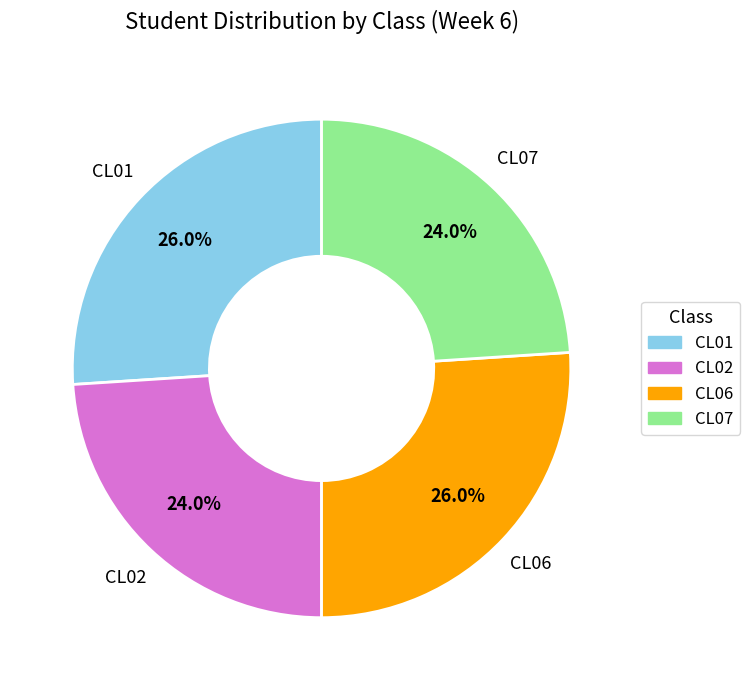

To the nearest percent, what is the difference between the largest and smallest slice percentages?

2%